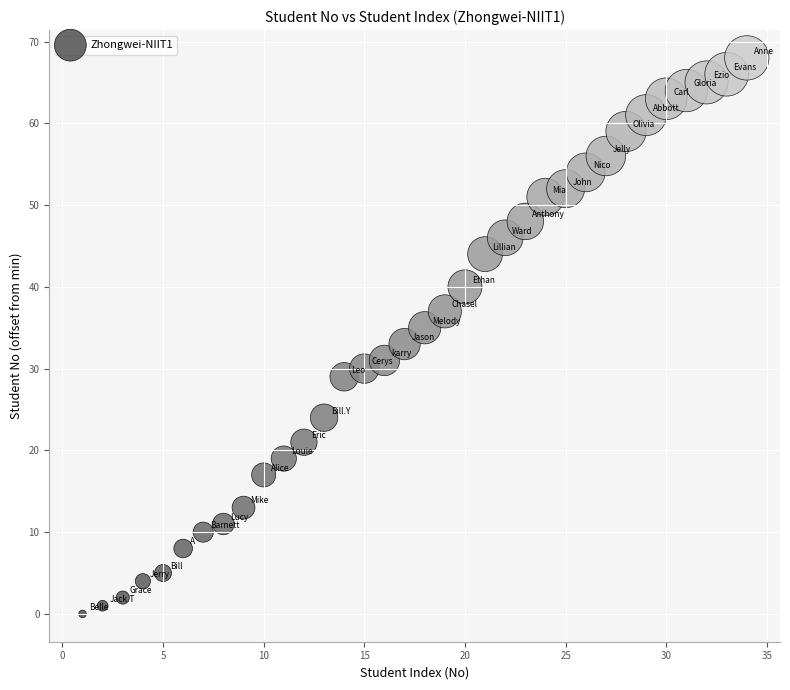

What is the range of Y values (max minus min)?

68